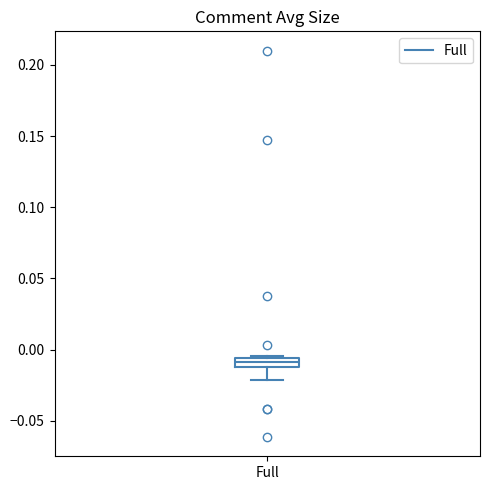

Where is the lower edge of the box for Full on the y-axis? The values are not printed on the chart, so give them approximately, as read against the axis.

-0.010